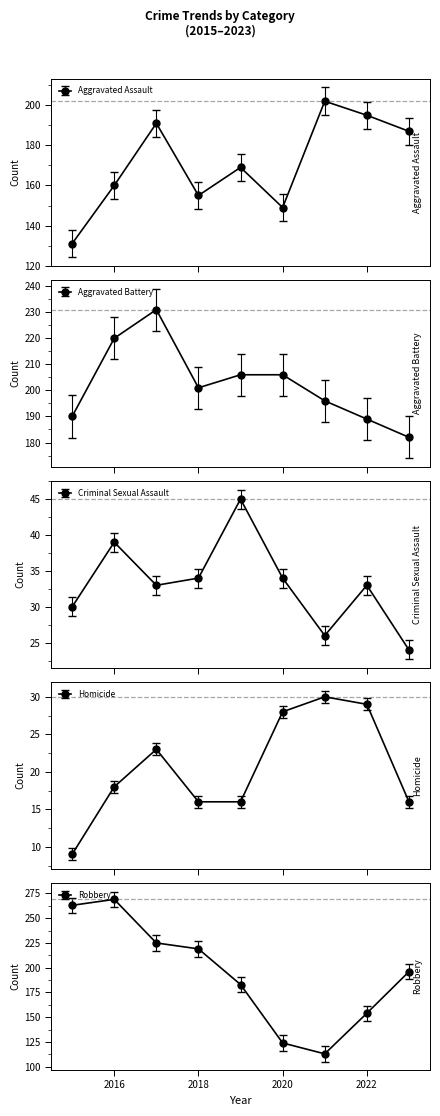

What is the value of the Aggravated Assault point at the 2nd from the left?

160.0